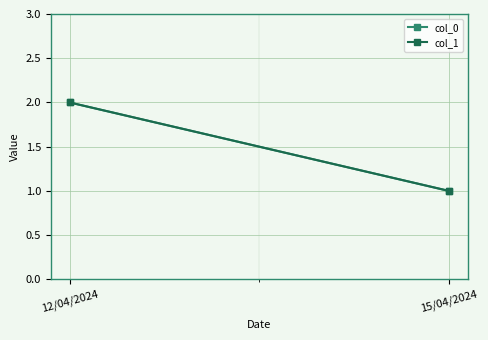

Reading right to left, transcribe all the data shown in this chart.

col_0: 15/04/2024=1	12/04/2024=2
col_1: 15/04/2024=1	12/04/2024=2